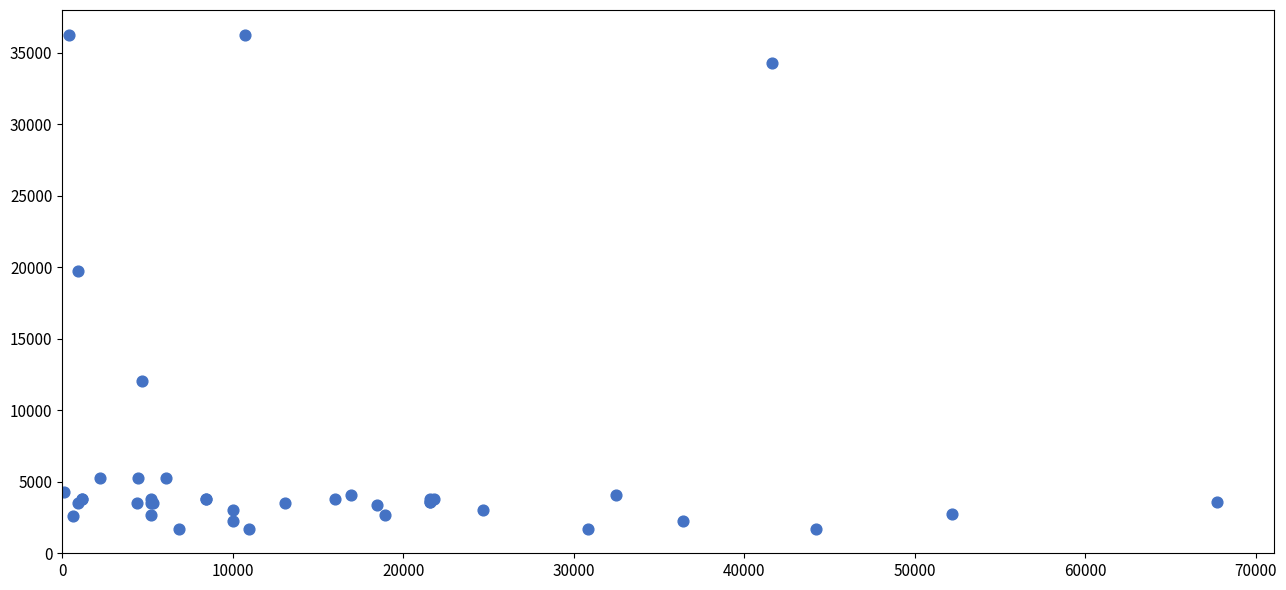

What Y value in the scatter plot is closest to 18967?

19744